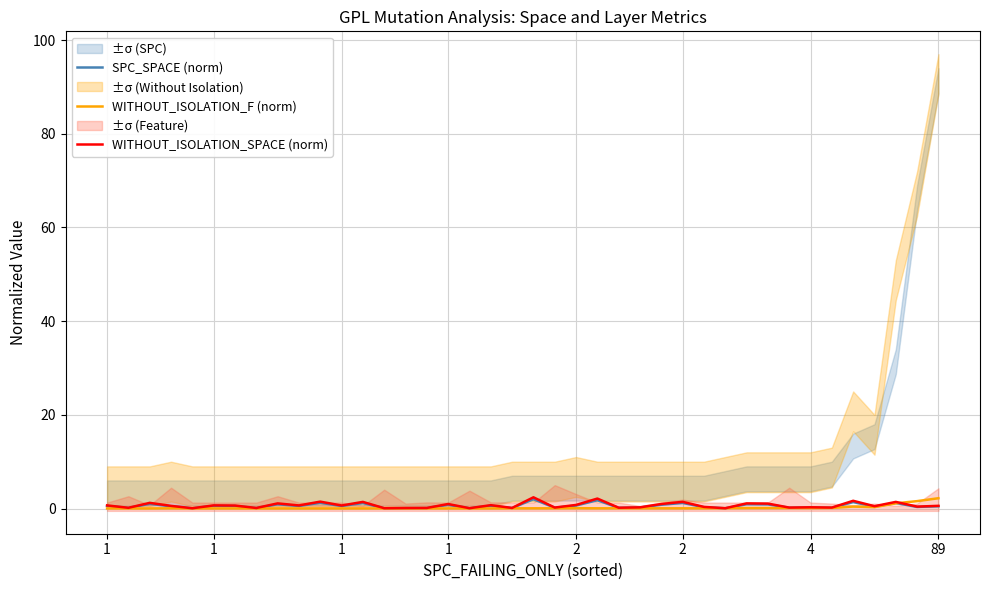

What is the value of the WITHOUT_ISOLATION_SPACE (norm) point at the 21st from the left?

2.4